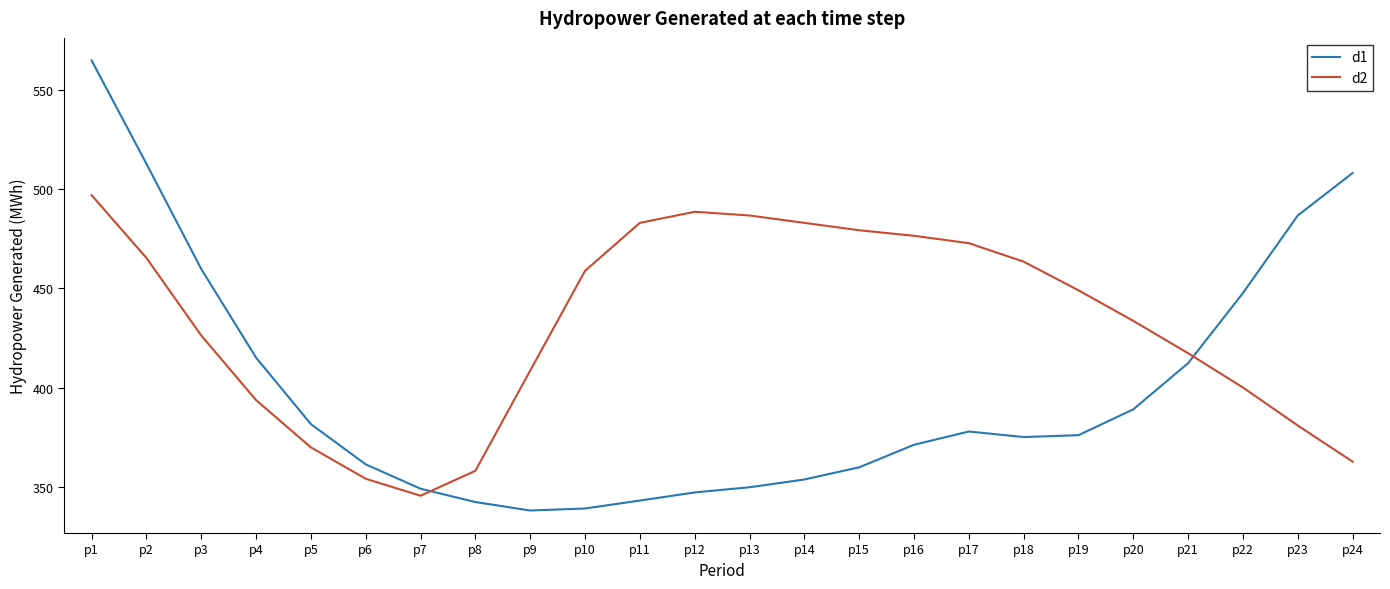

Which series has the largest total across all categories?

d2